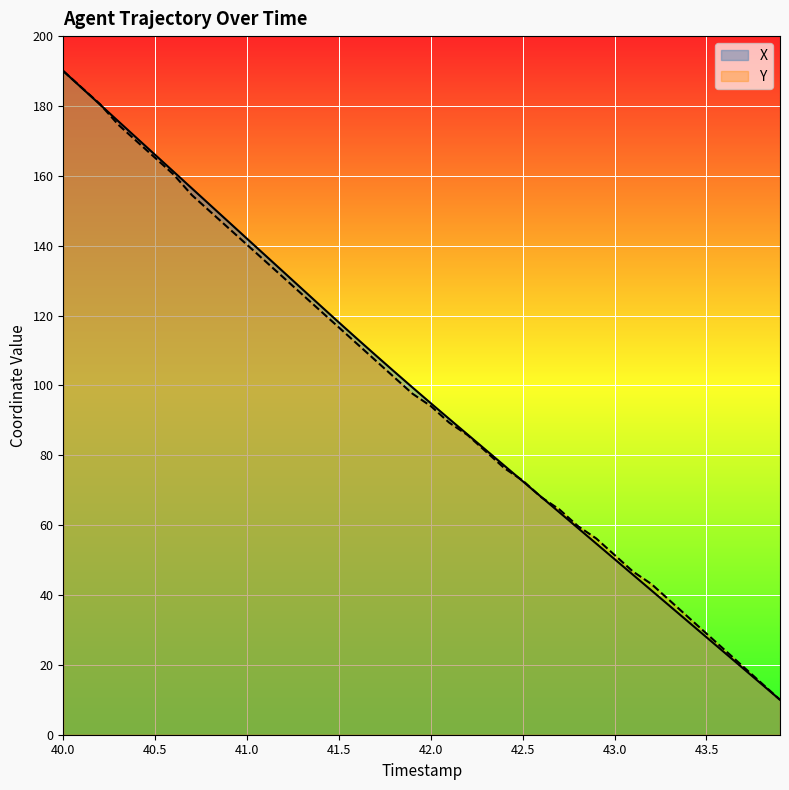

At which category is the sum across all series the highest?

40.0